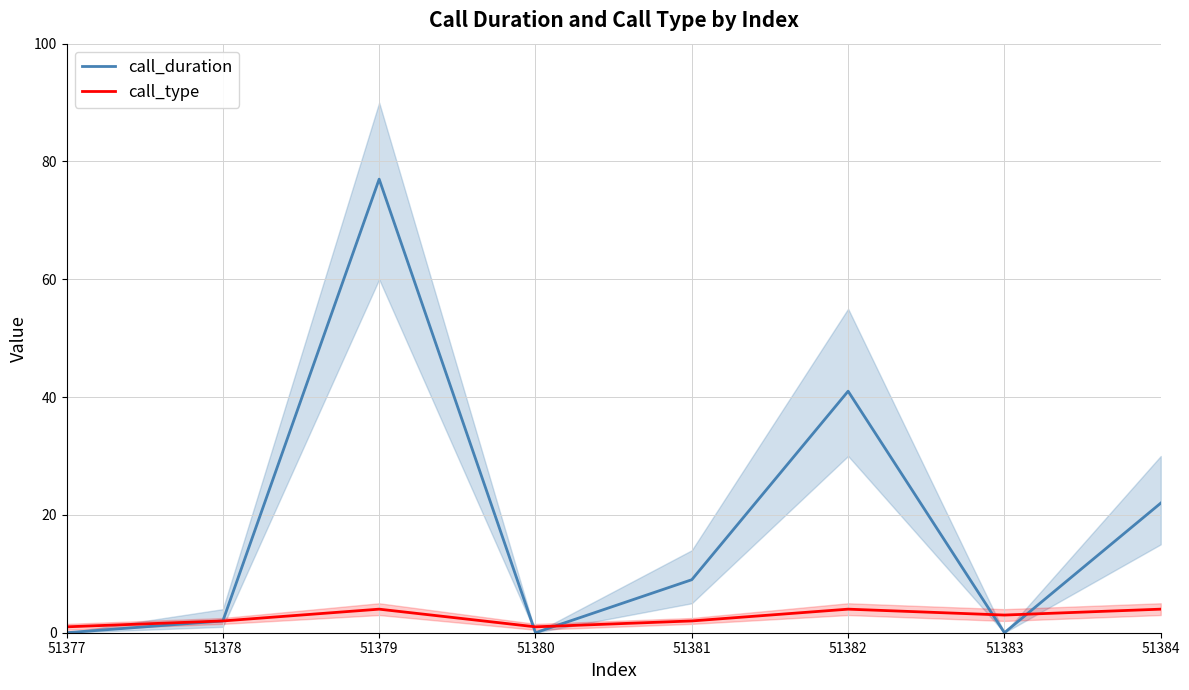

Rank the categories by call_type value from highest to lowest.

51379, 51382, 51384, 51383, 51378, 51381, 51377, 51380